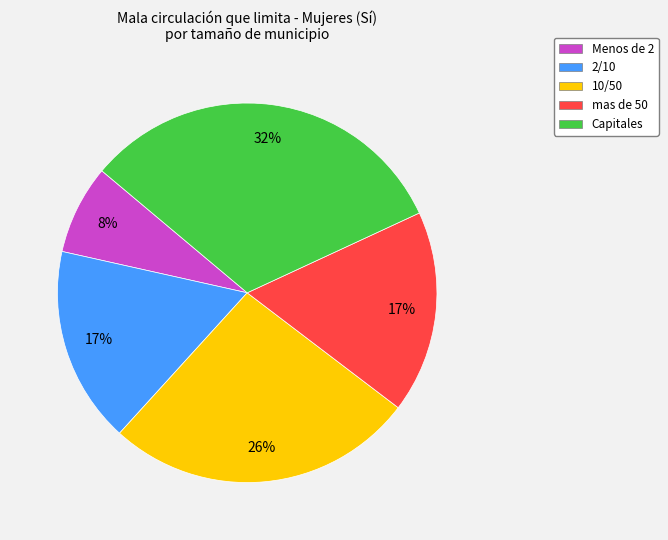

Is there any slice that represents more than half of the pie?

No